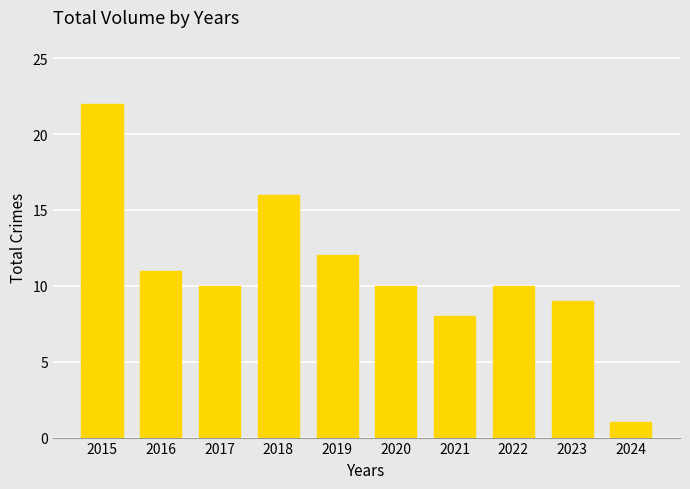

What is the value of the 3rd bar from the left?

10